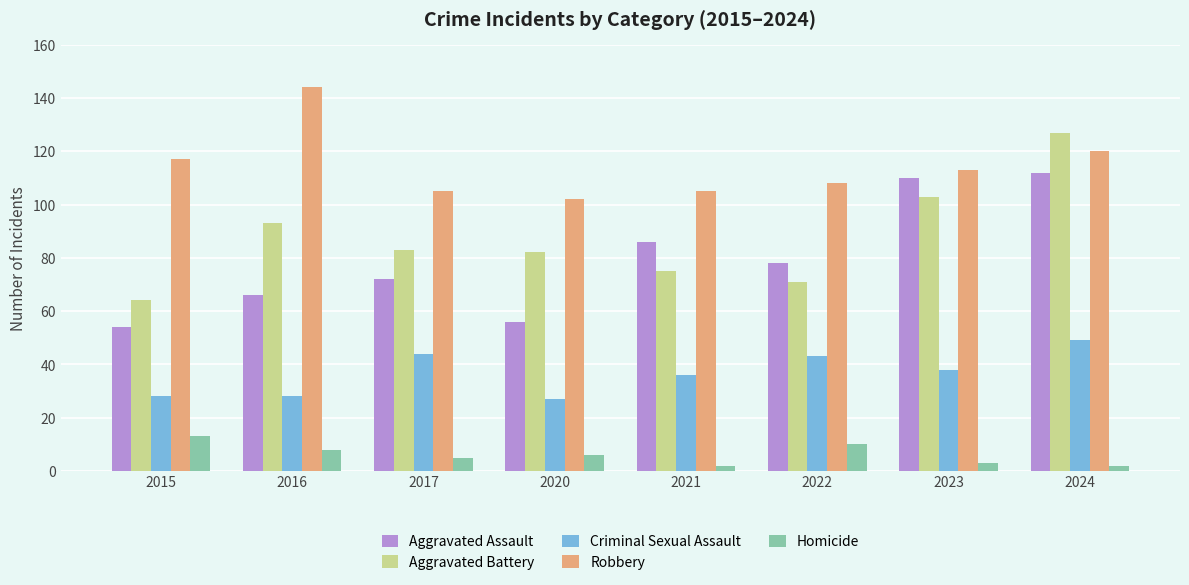

The value of Robbery at 2022 is 108. True or false?

True